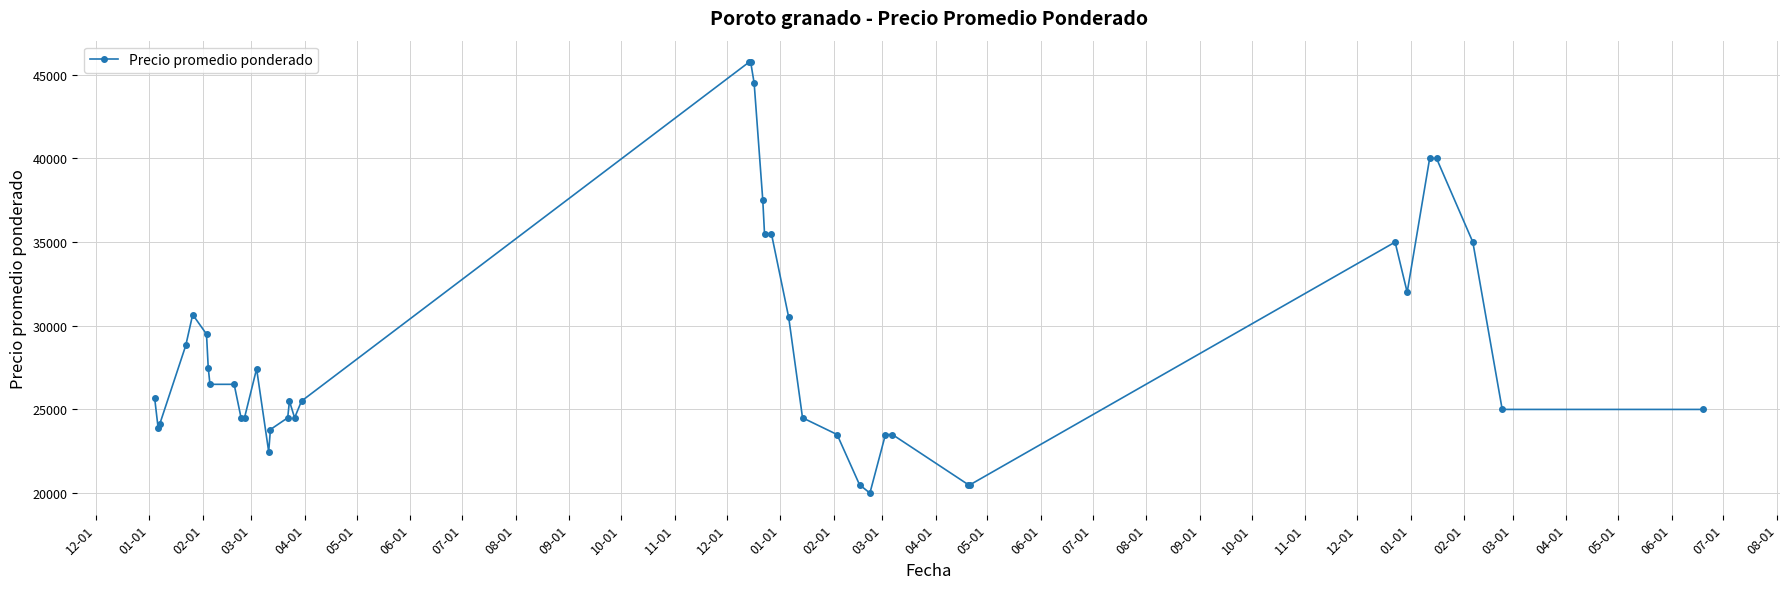

True or false: the data has more than 2 interior local peaks.

True